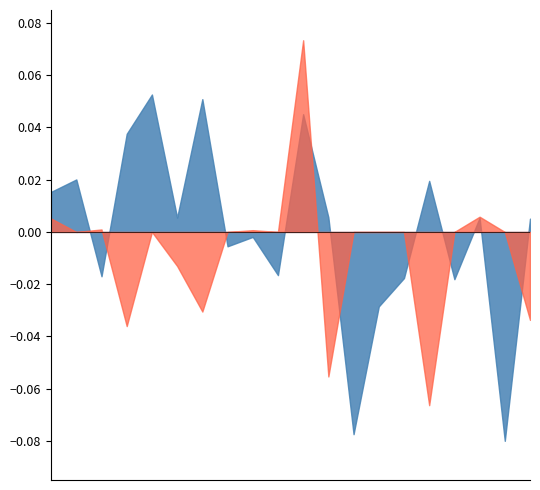

Does the chart have visible grid lines?

No